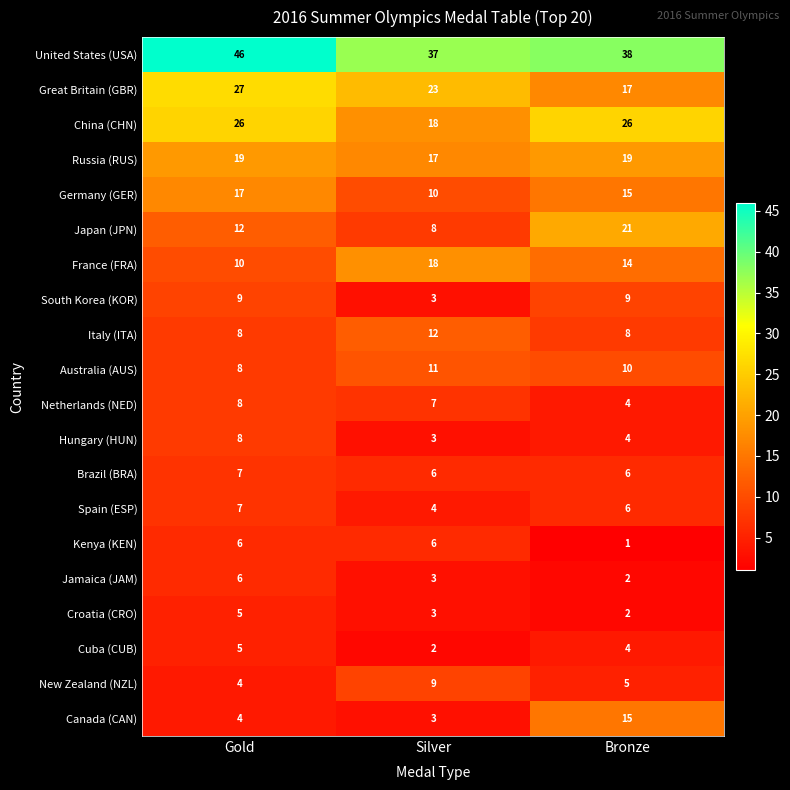

What is the spread (max minus min) of values at Bronze?

37